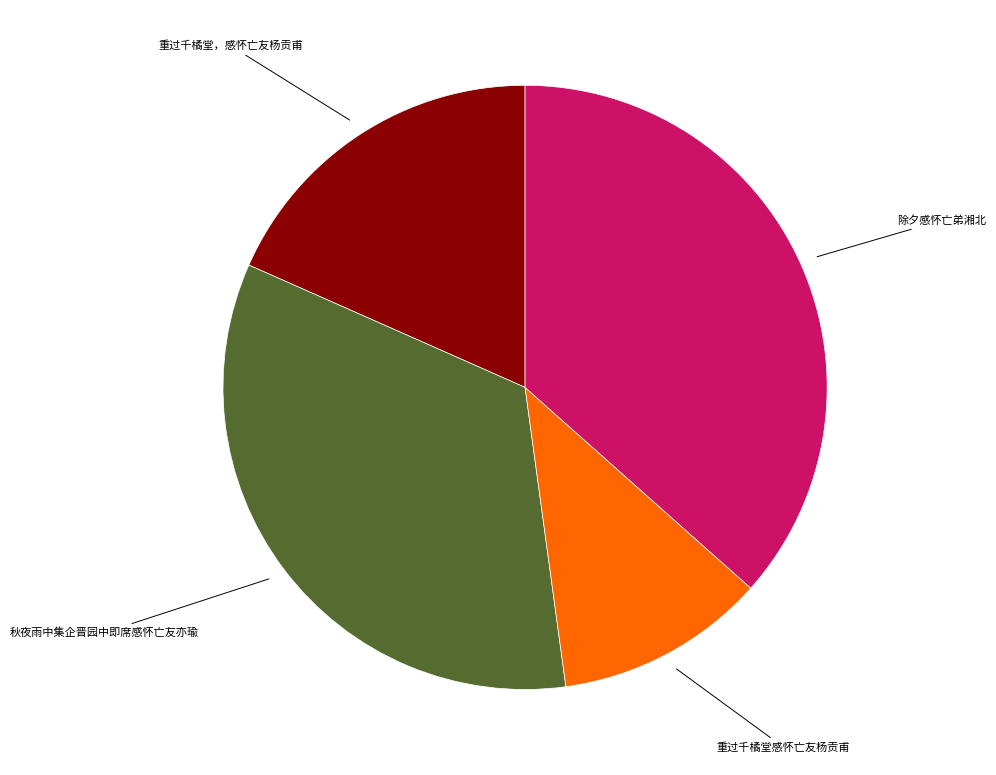

Does any single category account for the majority?

No